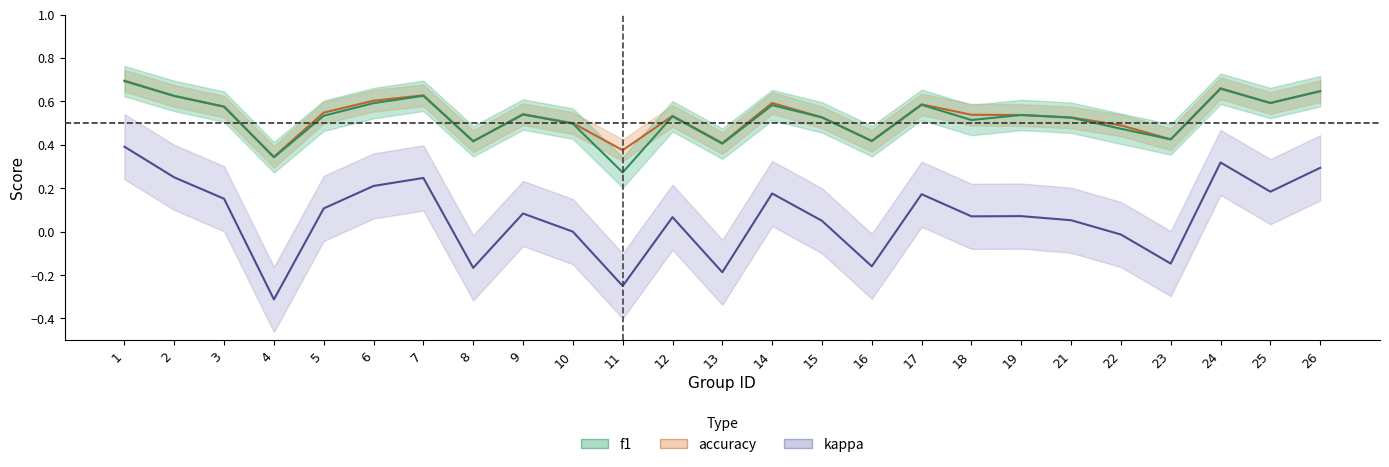

Which has a higher value, 9 or 21?

9